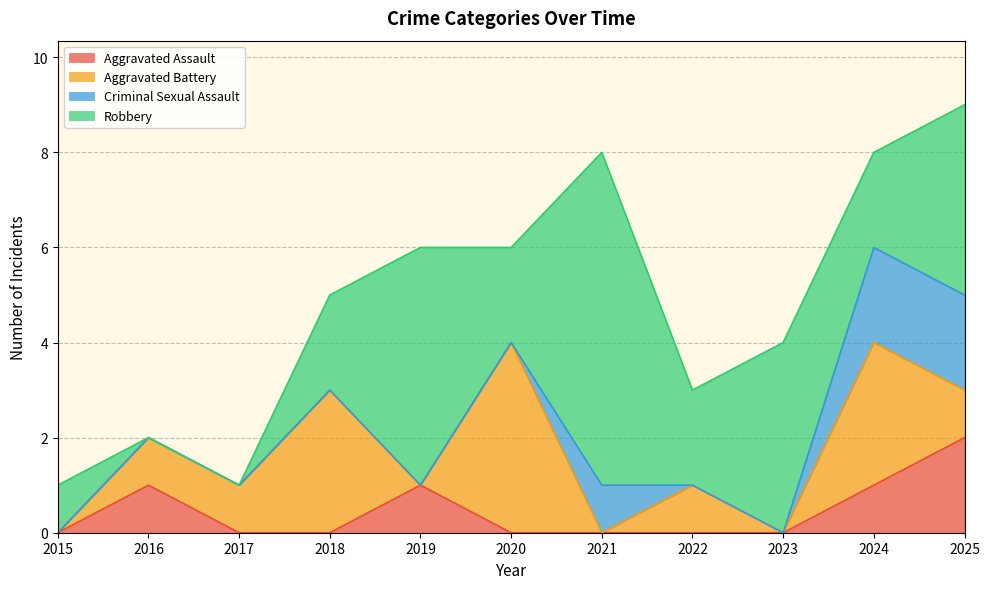

True or false: Aggravated Battery has a value of 1 at 2025.

True